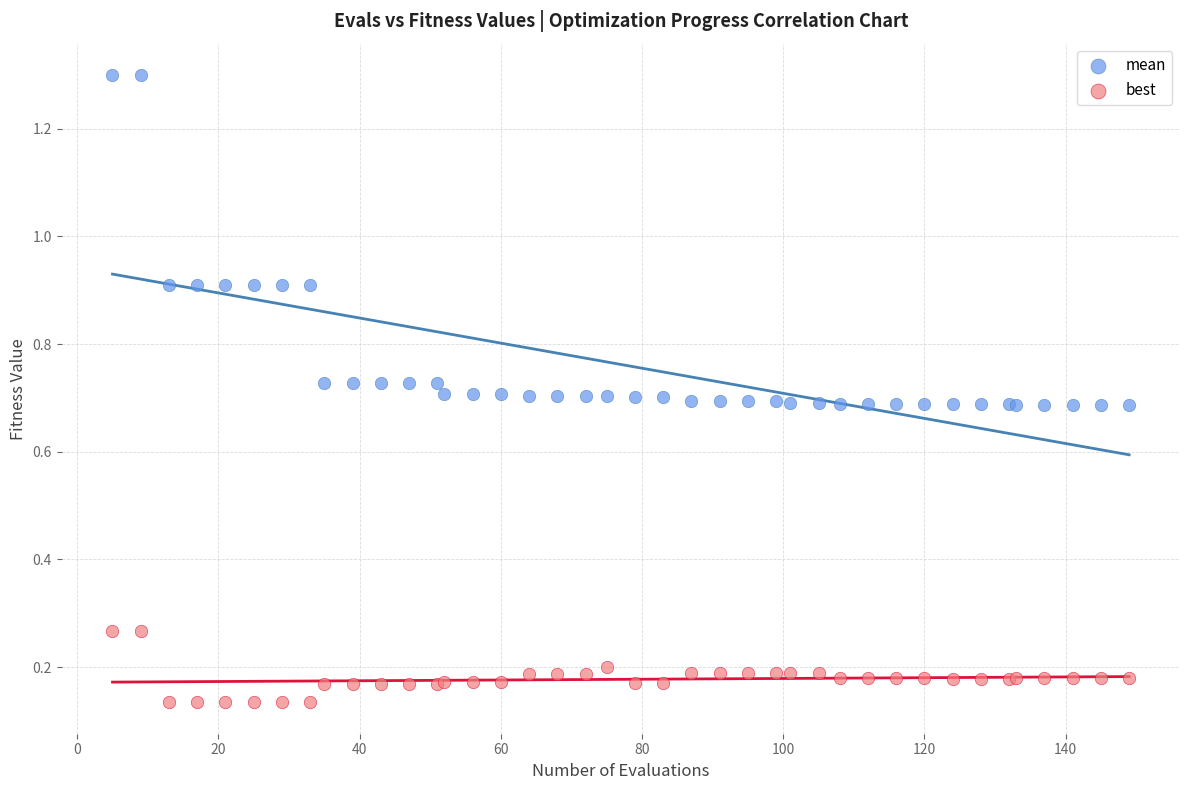

Which series has the widest spread of Y values?

mean